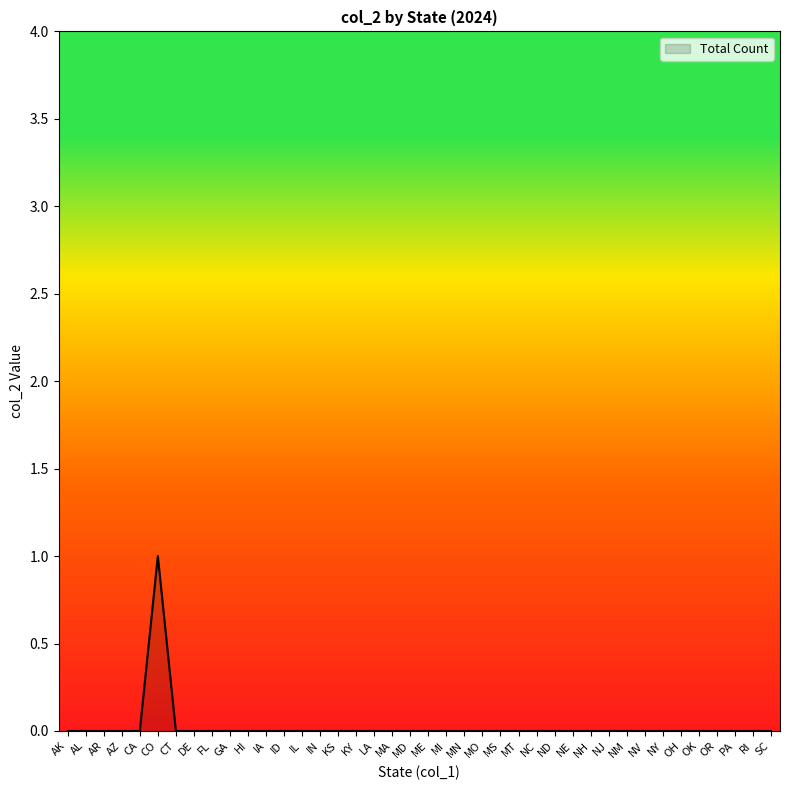

The value at ME is 0. True or false?

True